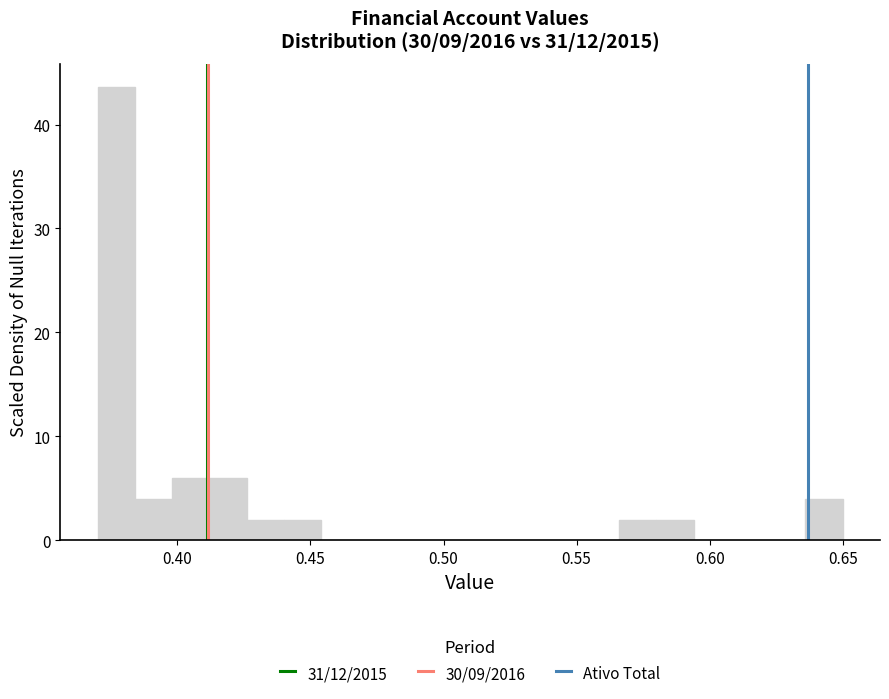

Around what value on the x-axis is the tallest bar? Give the approximate position of its centre, as read against the axis.

0.375